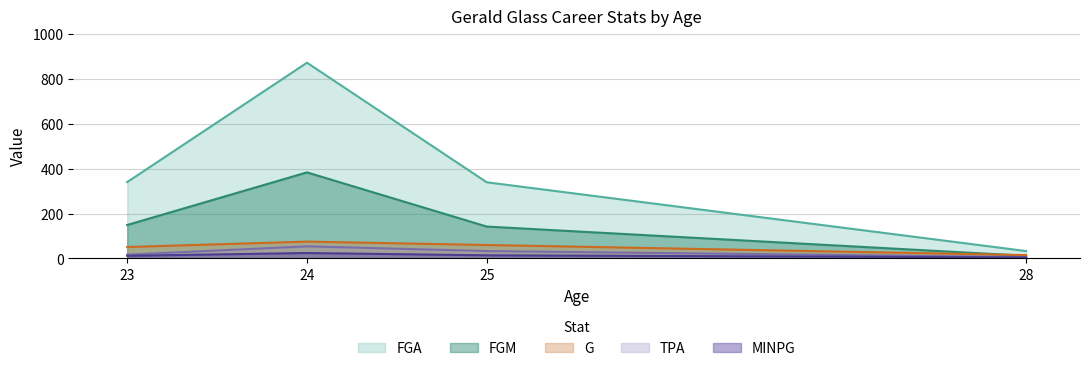

Which has a higher value, 23 or 24?

24